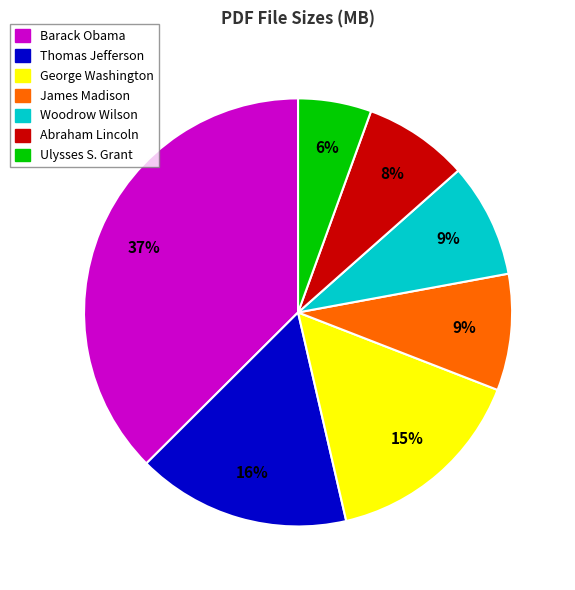

To the nearest percent, what is the average slice percentage?

14%